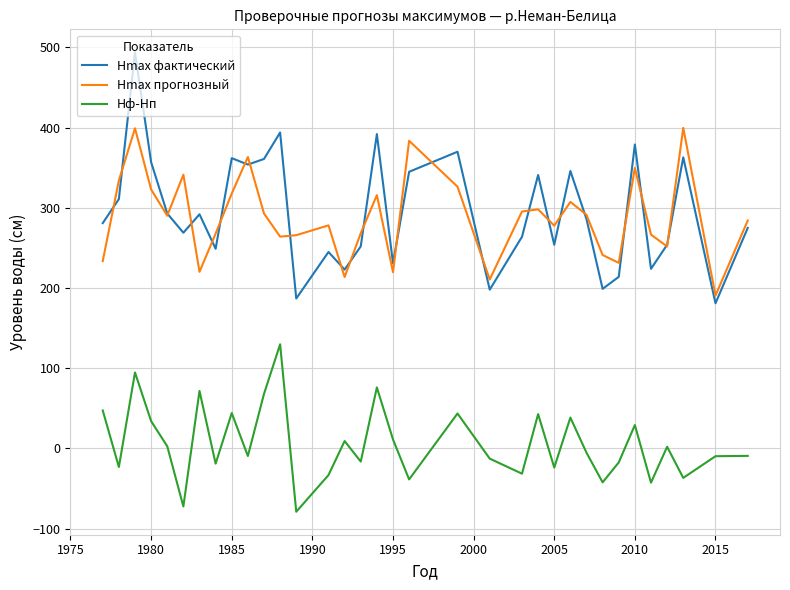

What is the minimum value for Hф-Hп?

-78.9